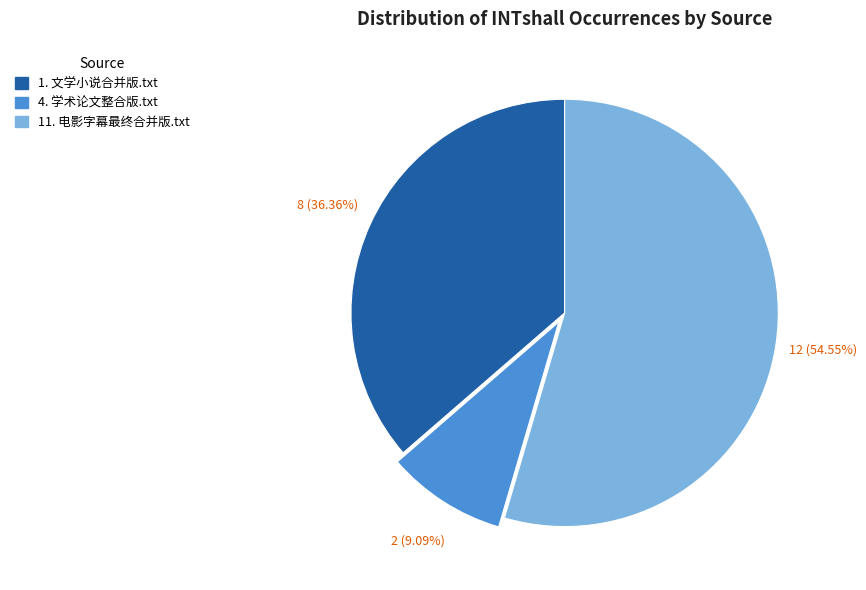

To the nearest percent, what percentage of the pie is 1. 文学小说合并版.txt?

36%